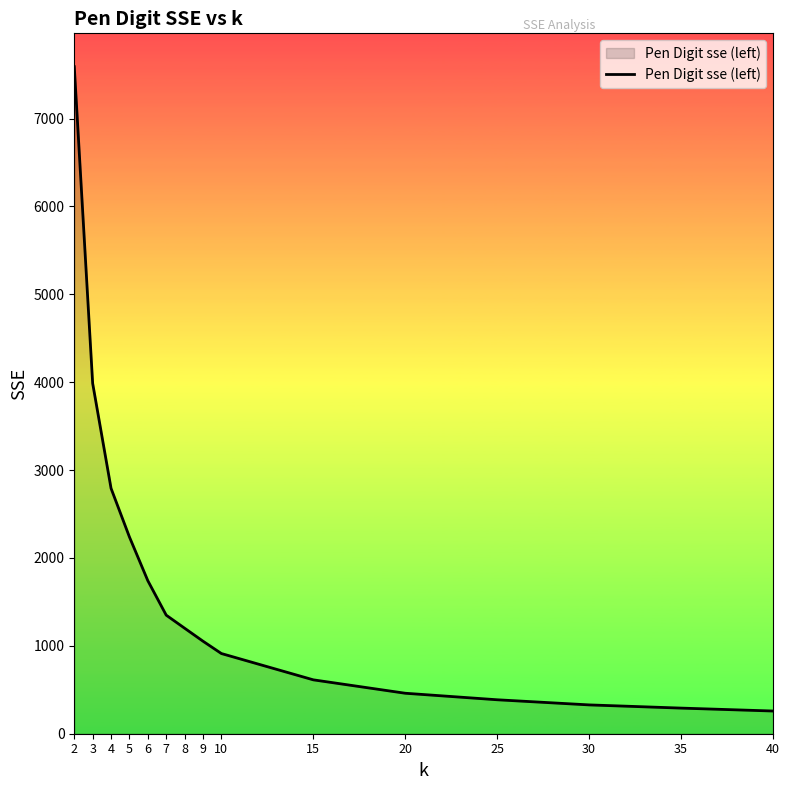

True or false: there are more than 1 points higher than both neighbors.

False